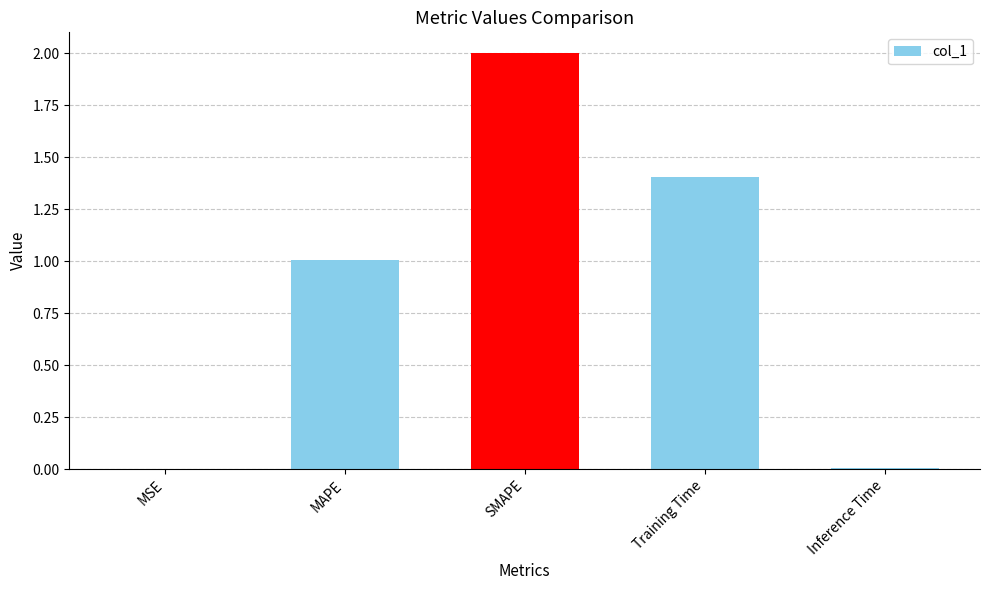

What value does the data have at Training Time?

1.4